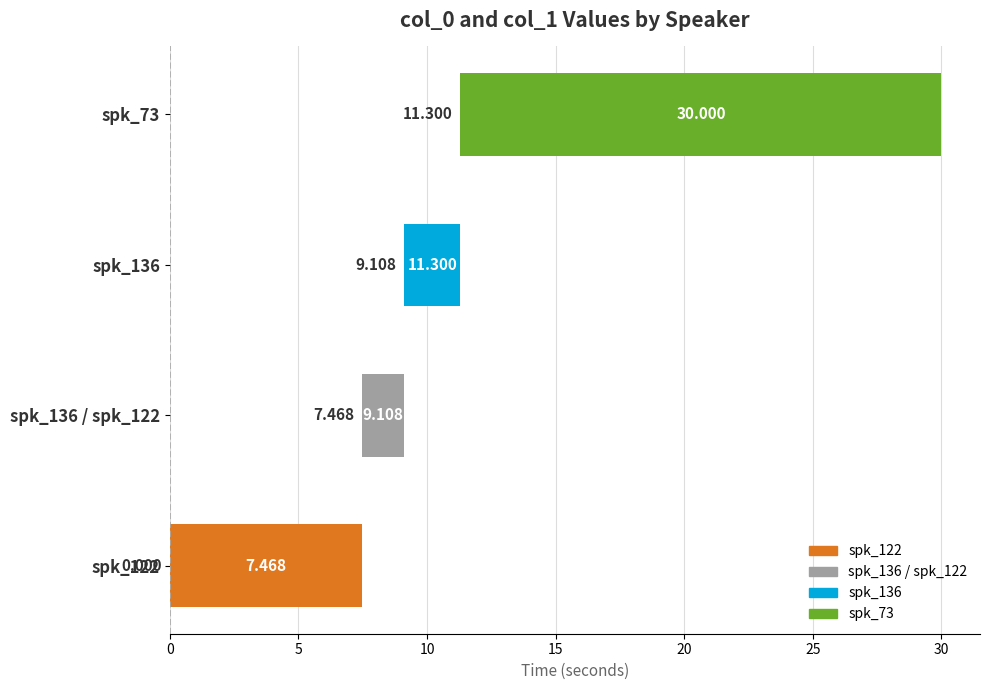

What is the change in value from spk_122 to spk_136 / spk_122?

-5.8